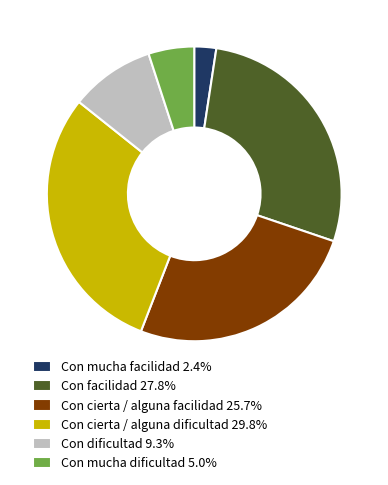

Combined, do Con mucha facilidad 2.4% and Con facilidad 27.8% account for over 50%?

No